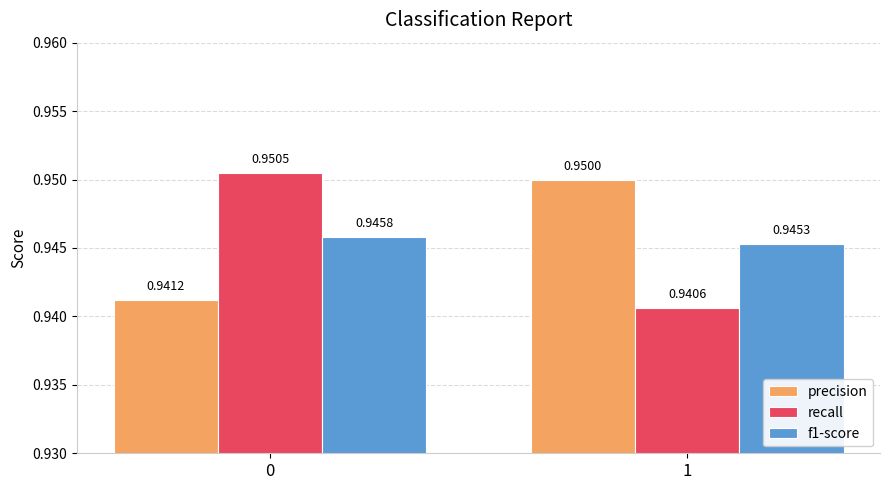

The precision series shows 1.5 at 0. True or false?

False